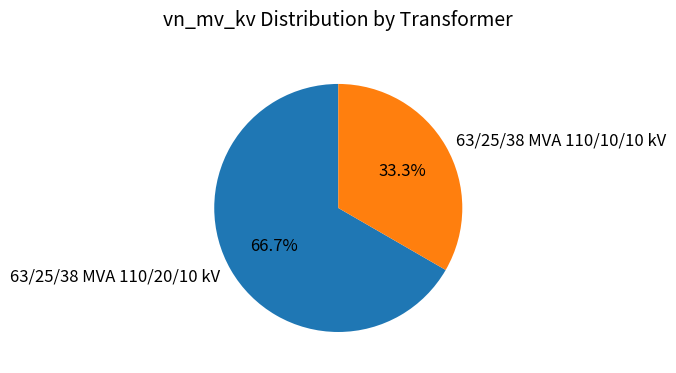

The 63/25/38 MVA 110/10/10 kV slice represents 33% of the pie. True or false?

True